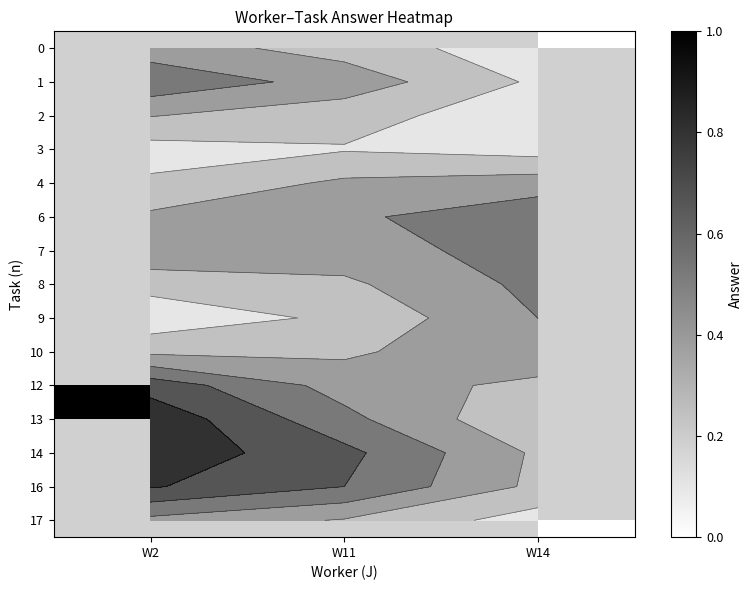

Count the number of categories in the chart.

3